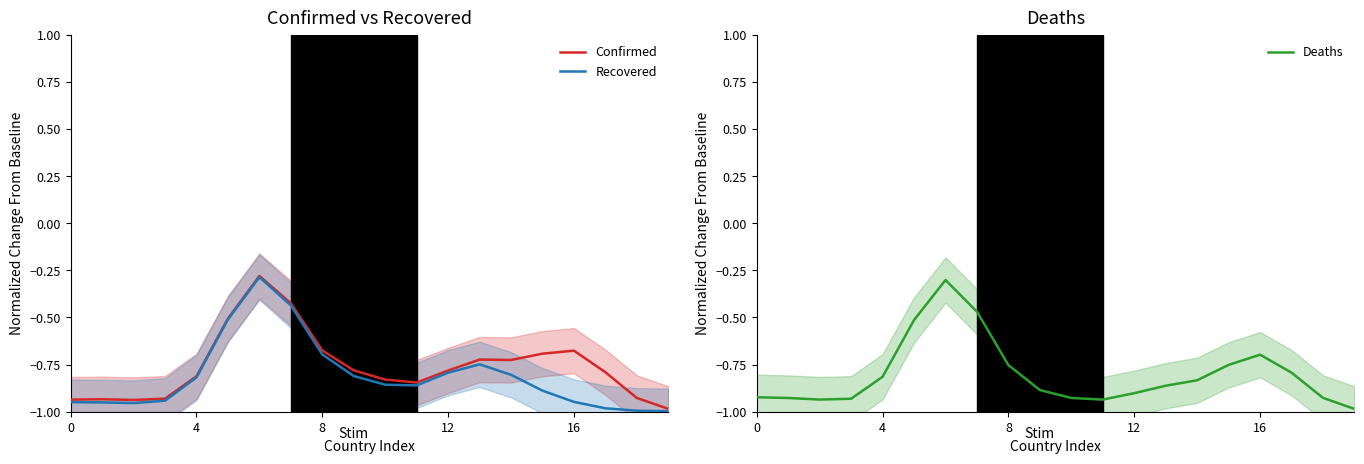

True or false: Recovered has a value of -1.4 at 0.

False